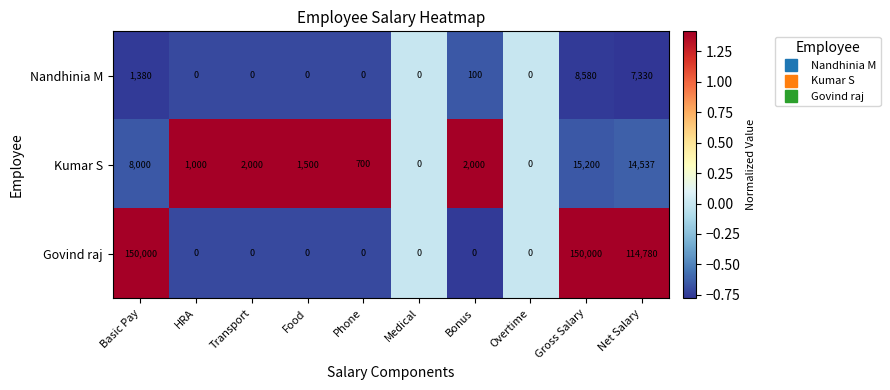

What is the minimum value shown in the chart?

0